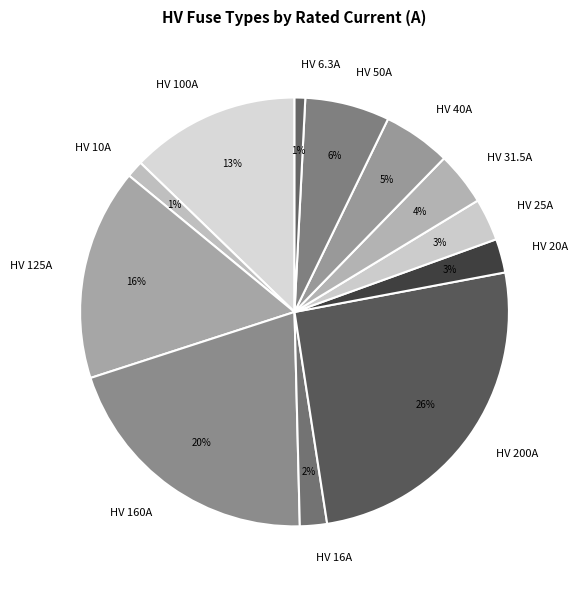

How many slices are in this pie chart?

12